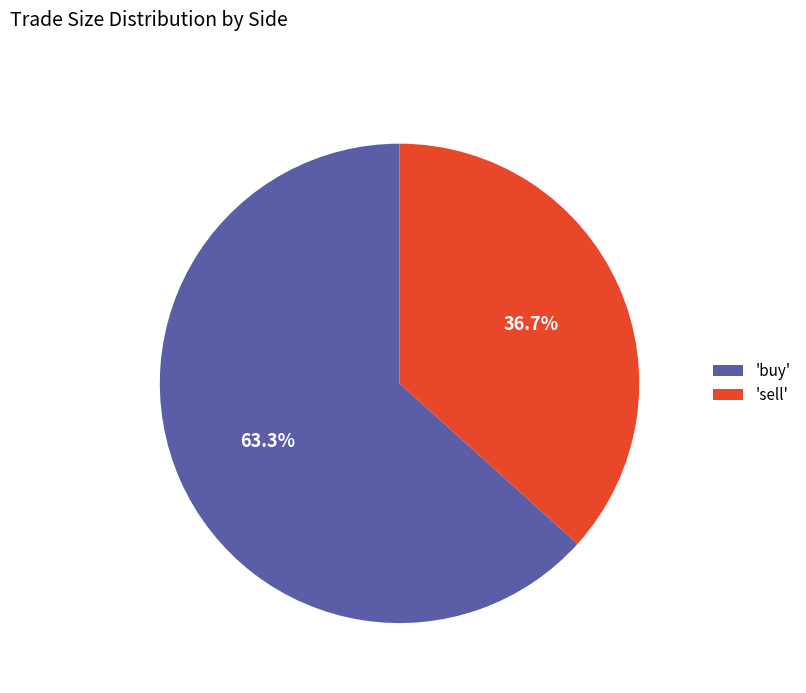

Which category has the smallest portion of the pie?

'sell'